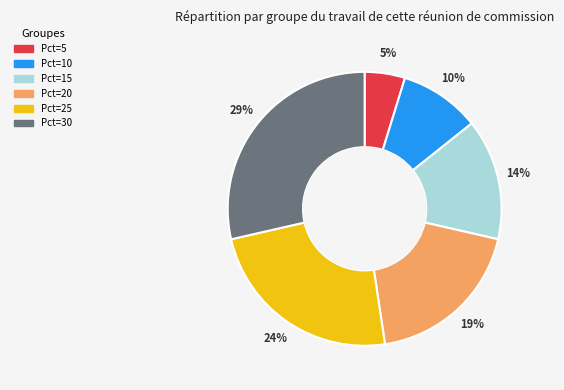

To the nearest percent, what is the average slice percentage?

17%